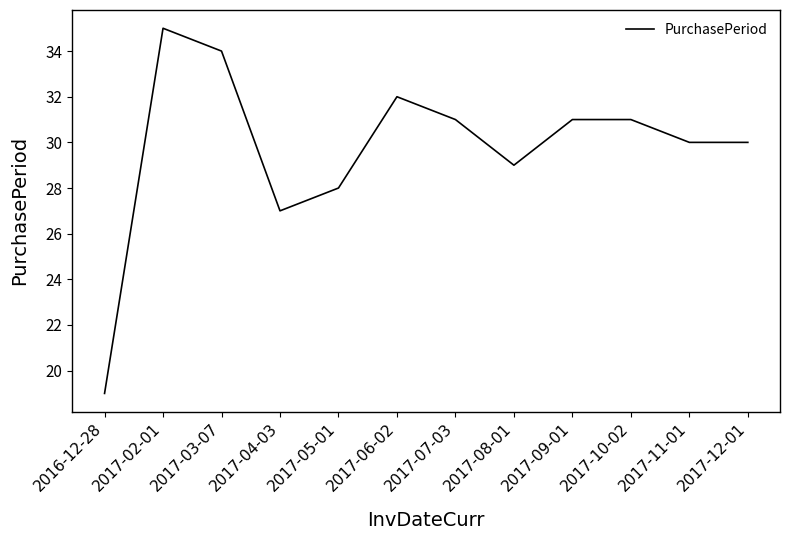

Count the number of categories in the chart.

12